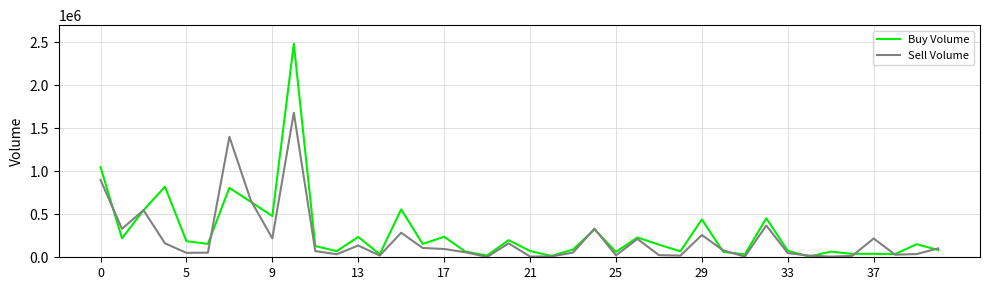

What are all the series names shown in the legend?

Buy Volume, Sell Volume